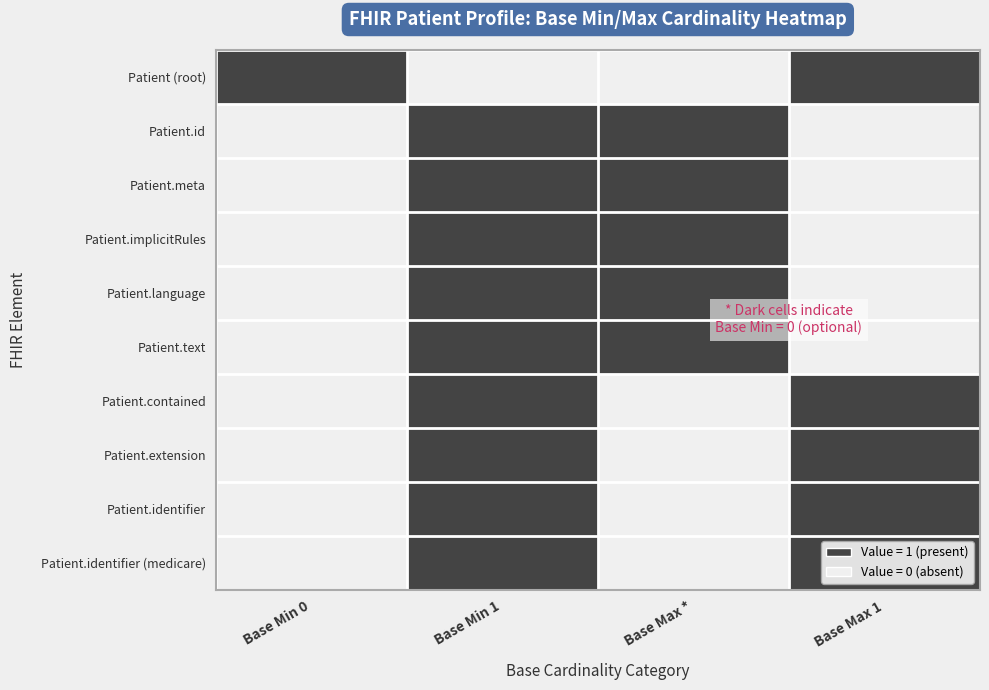

Reading left to right, what are all the values shown in this chart?

Patient (root): Base Min 0=0	Base Min 1=1	Base Max *=1	Base Max 1=0
Patient.id: Base Min 0=1	Base Min 1=0	Base Max *=0	Base Max 1=1
Patient.meta: Base Min 0=1	Base Min 1=0	Base Max *=0	Base Max 1=1
Patient.implicitRules: Base Min 0=1	Base Min 1=0	Base Max *=0	Base Max 1=1
Patient.language: Base Min 0=1	Base Min 1=0	Base Max *=0	Base Max 1=1
Patient.text: Base Min 0=1	Base Min 1=0	Base Max *=0	Base Max 1=1
Patient.contained: Base Min 0=1	Base Min 1=0	Base Max *=1	Base Max 1=0
Patient.extension: Base Min 0=1	Base Min 1=0	Base Max *=1	Base Max 1=0
Patient.identifier: Base Min 0=1	Base Min 1=0	Base Max *=1	Base Max 1=0
Patient.identifier (medicare): Base Min 0=1	Base Min 1=0	Base Max *=1	Base Max 1=0